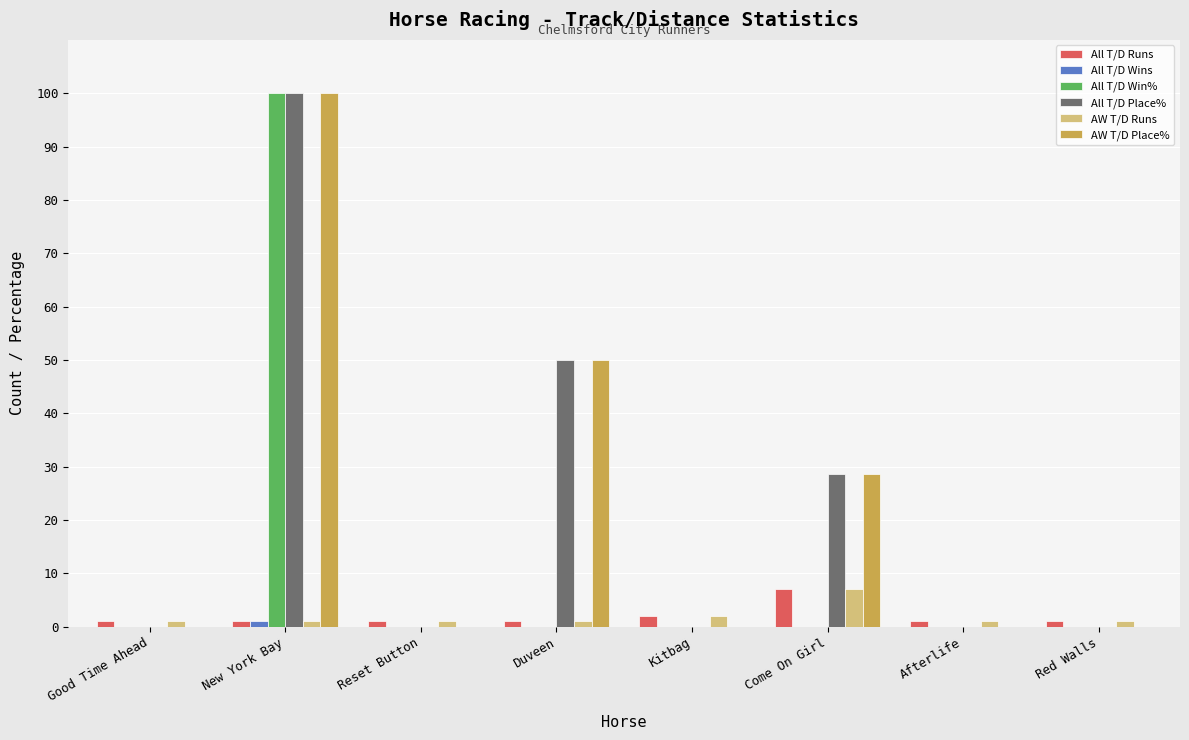

At which category is the sum across all series the highest?

New York Bay